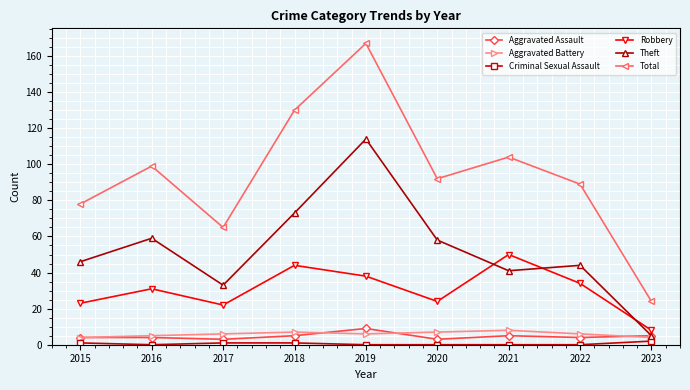

The Total series shows 99 at 2016. True or false?

True